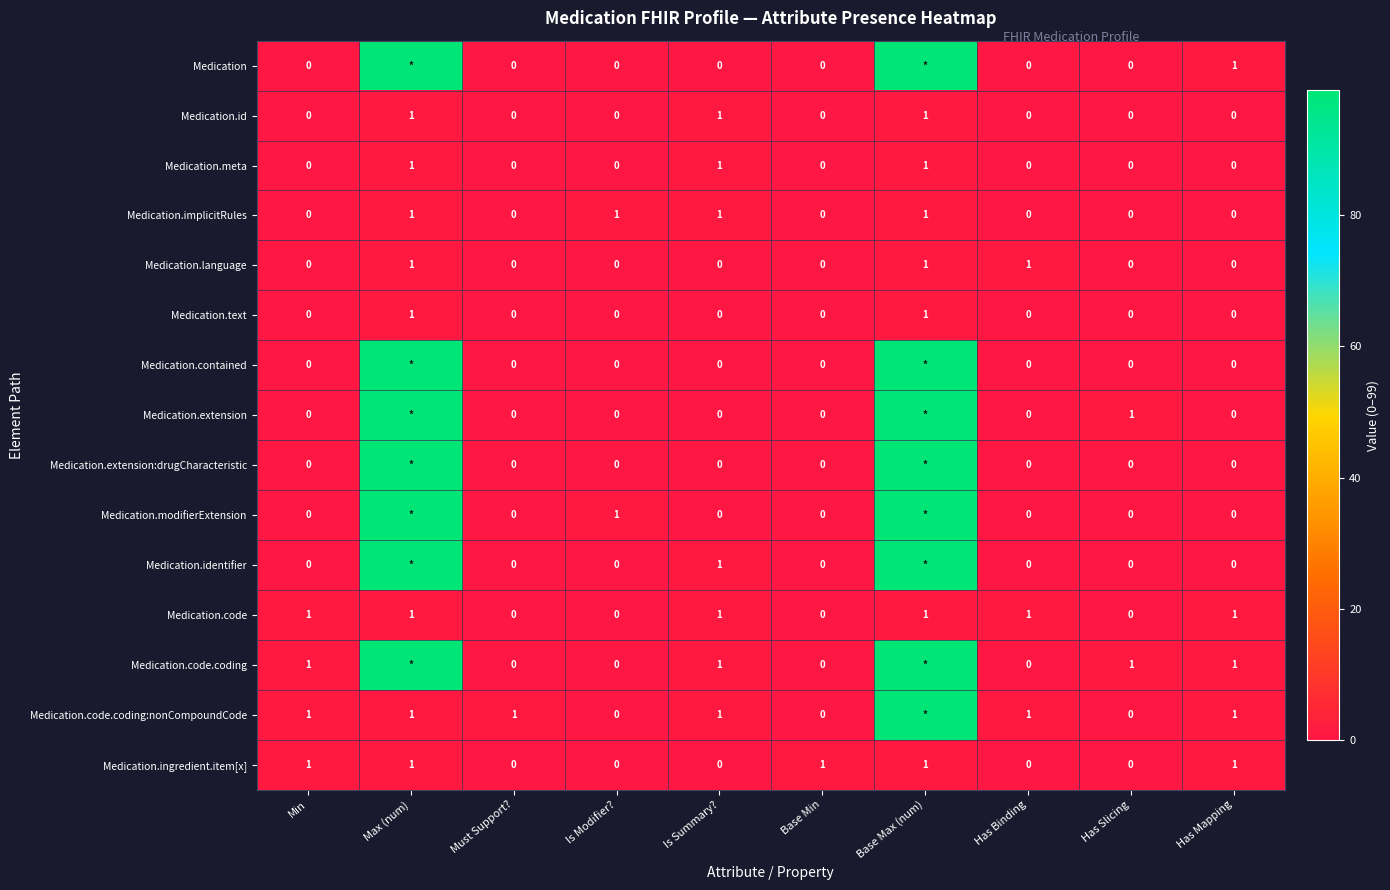

How many positive values does the Medication.language series have?

3